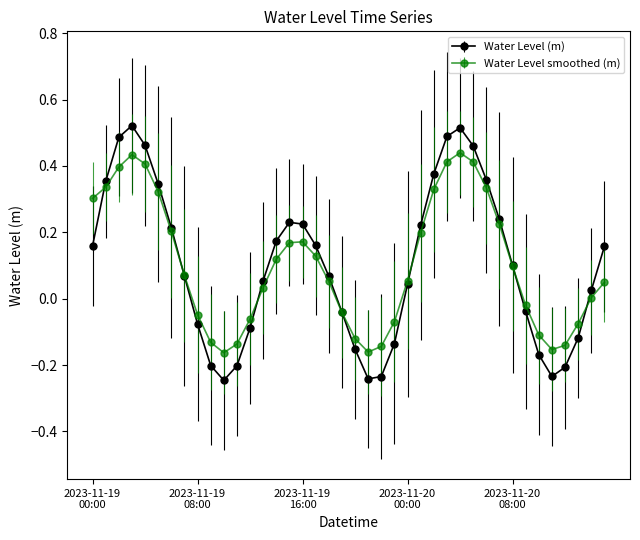

How many values in the Water Level (m) series are below 0?

15